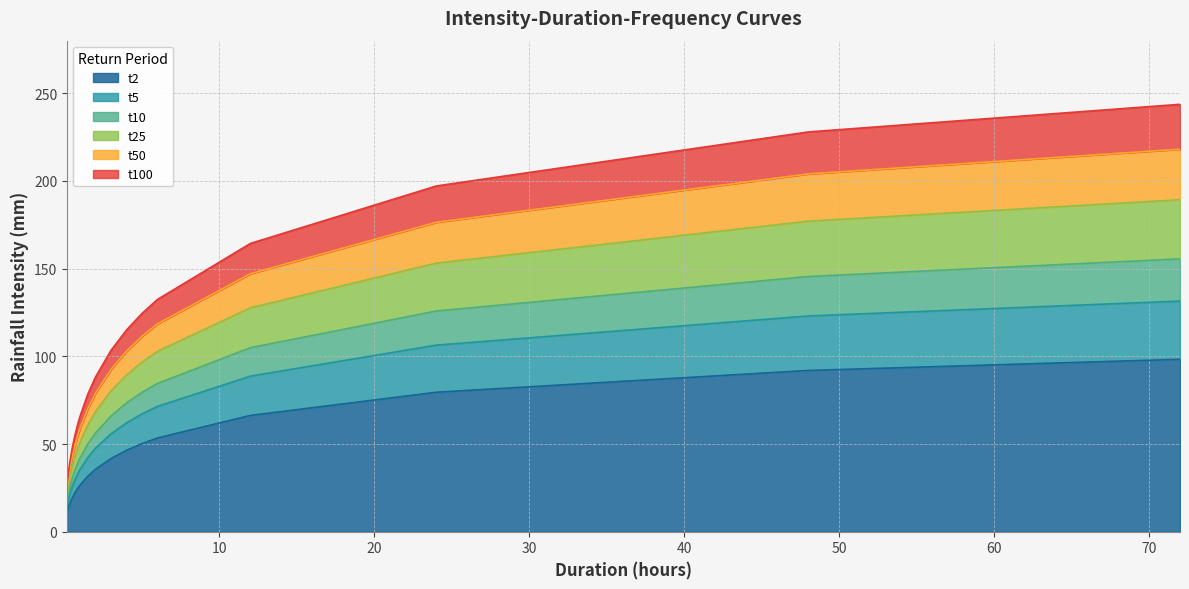

What is the label of the 9th point from the right?

2.0